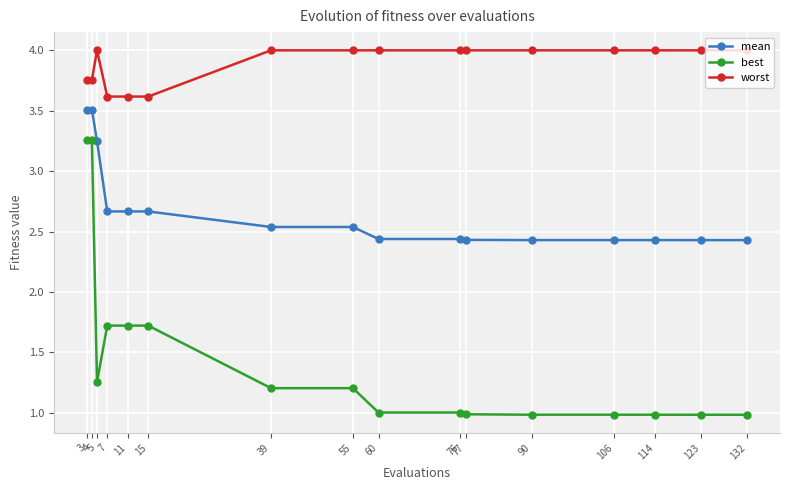

What are all the series names shown in the legend?

mean, best, worst